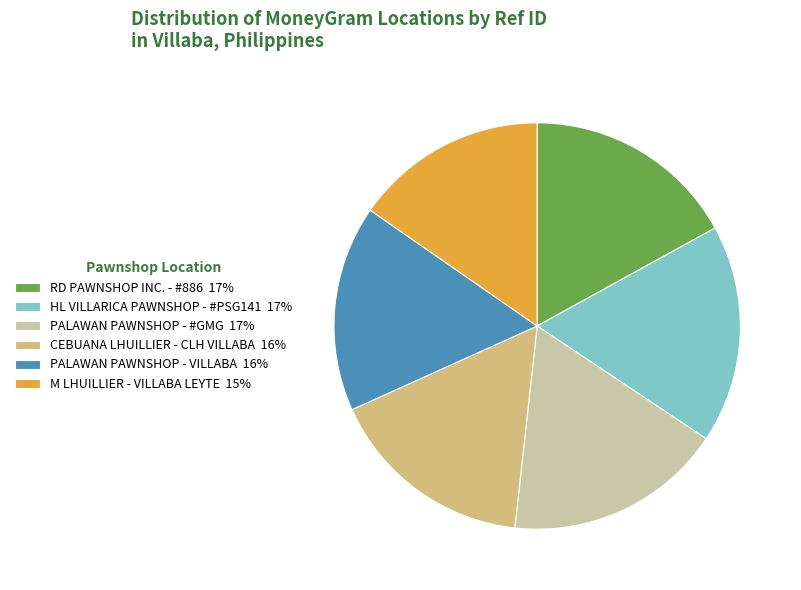

Does M LHUILLIER - VILLABA LEYTE account for over 50% of the chart?

No